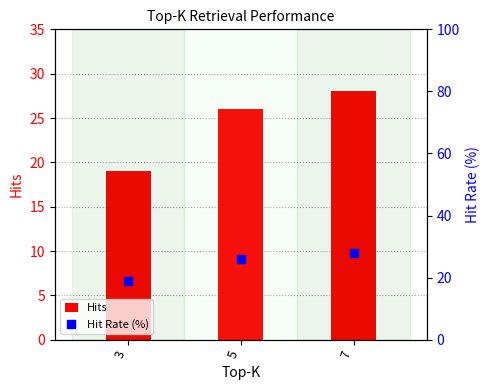

Which series has the largest Y range (max minus min)?

Hits